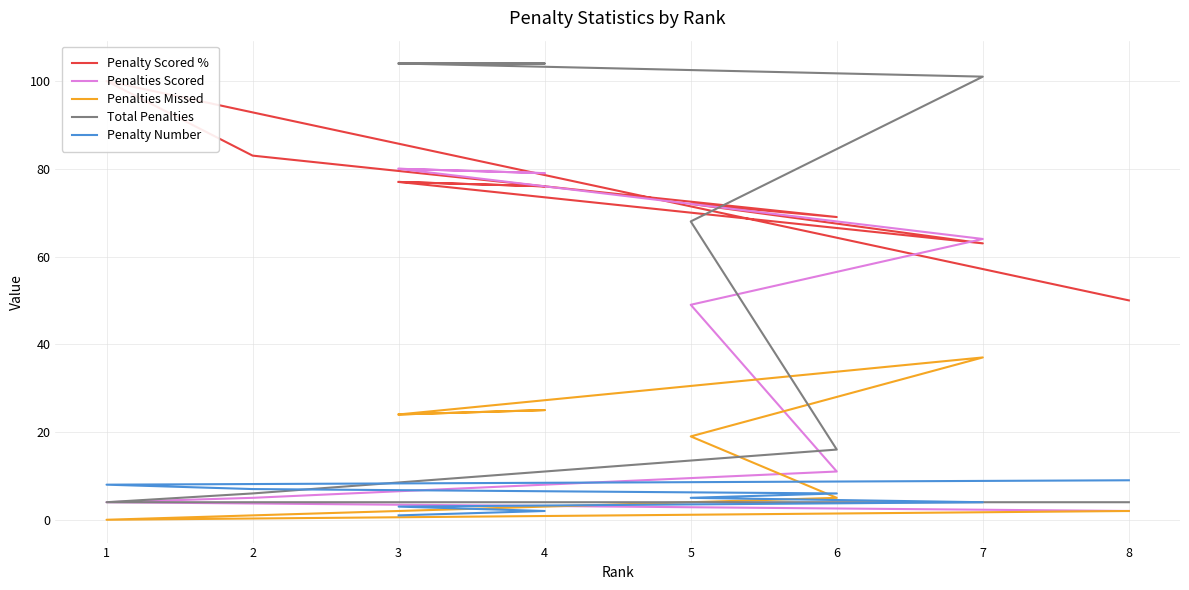

True or false: Penalties Scored has more than 0 interior local peaks.

True